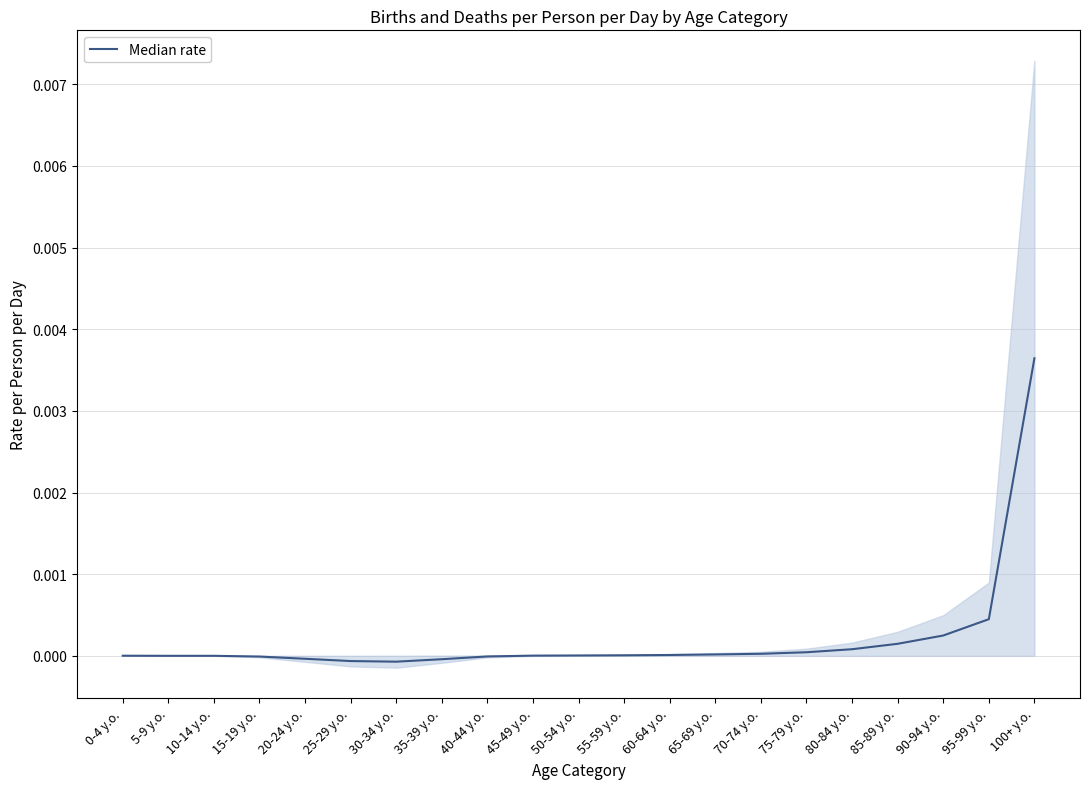

The value at 0-4 y.o. is 0.0. True or false?

True